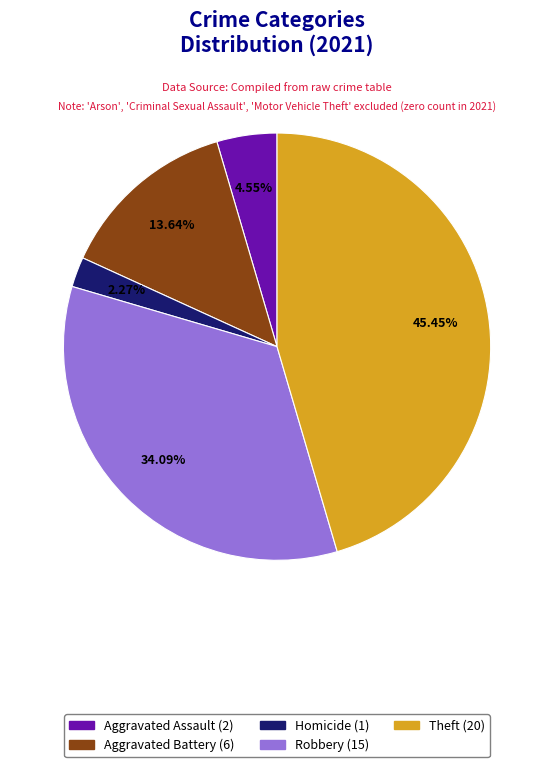

How many segments does this pie chart have?

5